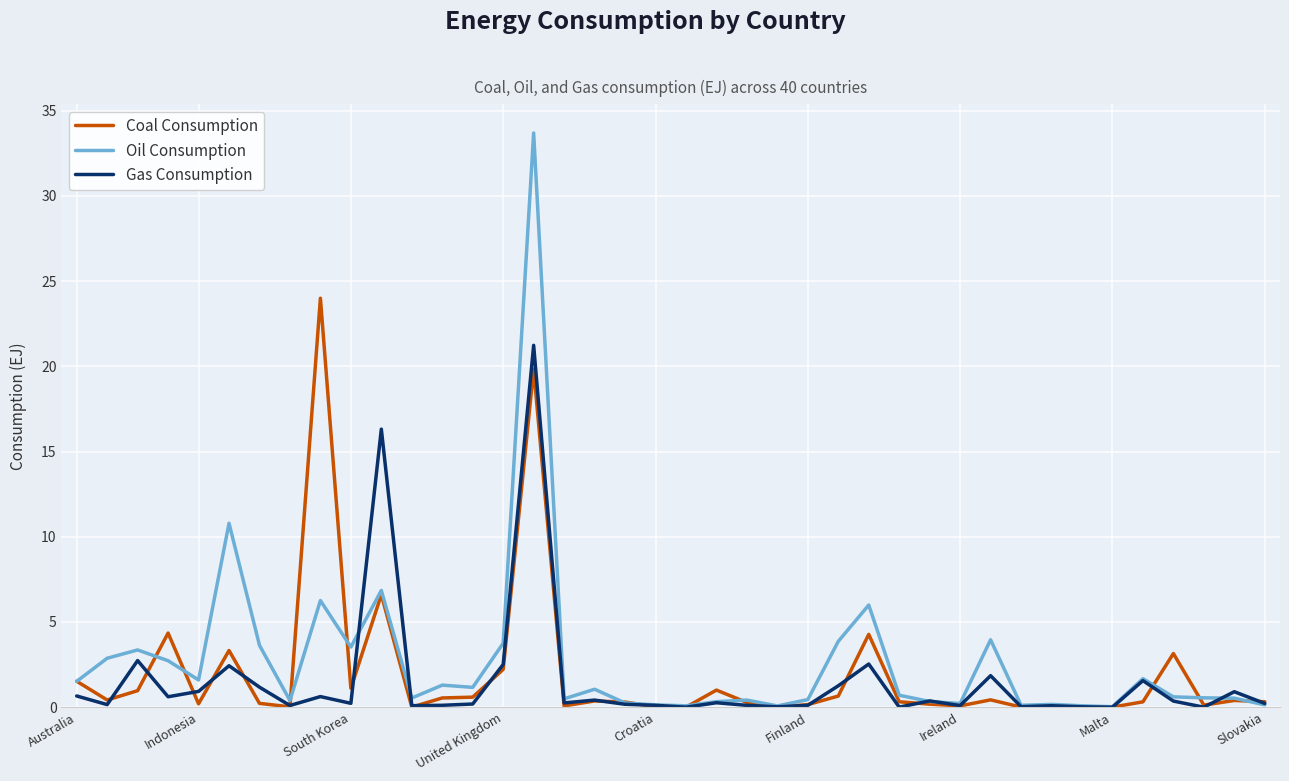

What is the highest value of the Gas Consumption series?

21.2